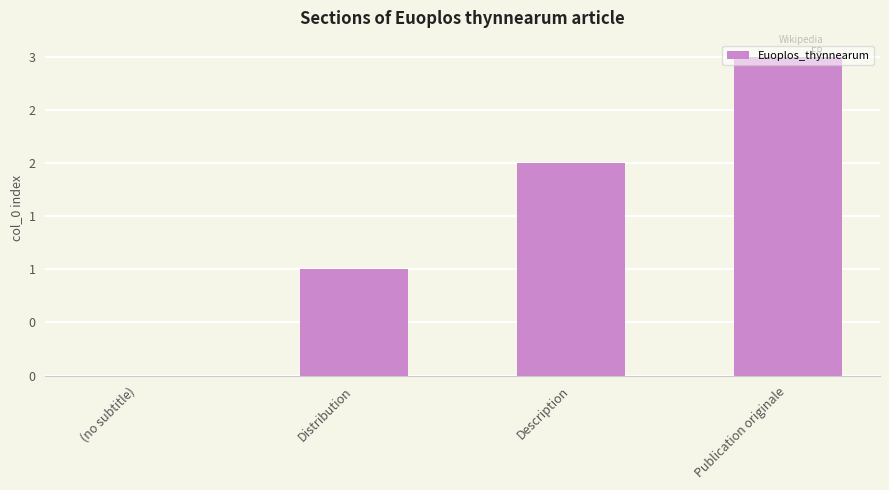

Reading left to right, what are all the values shown in this chart?

0	1	2	3